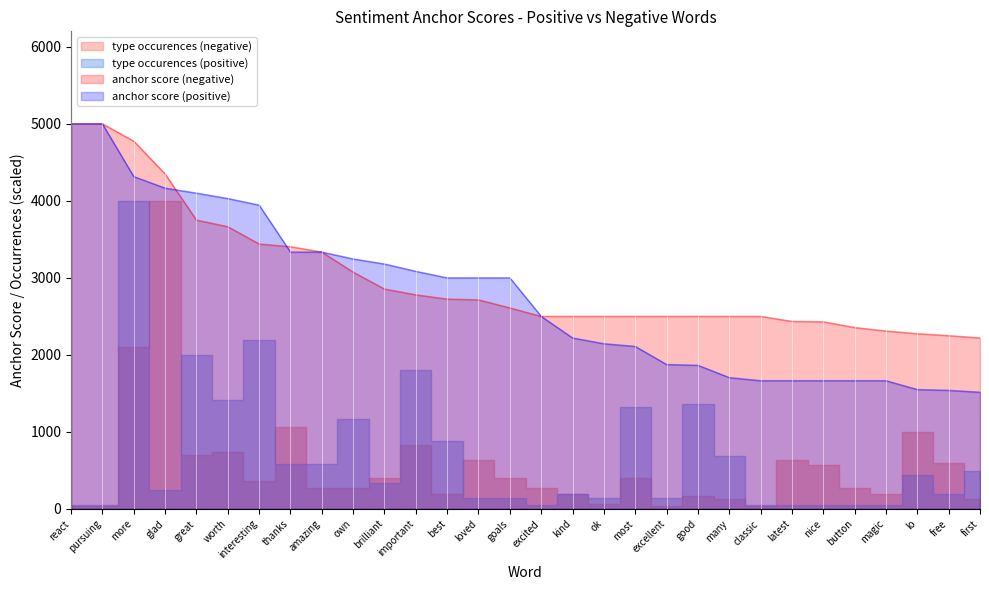

How many categories are shown in the chart?

30